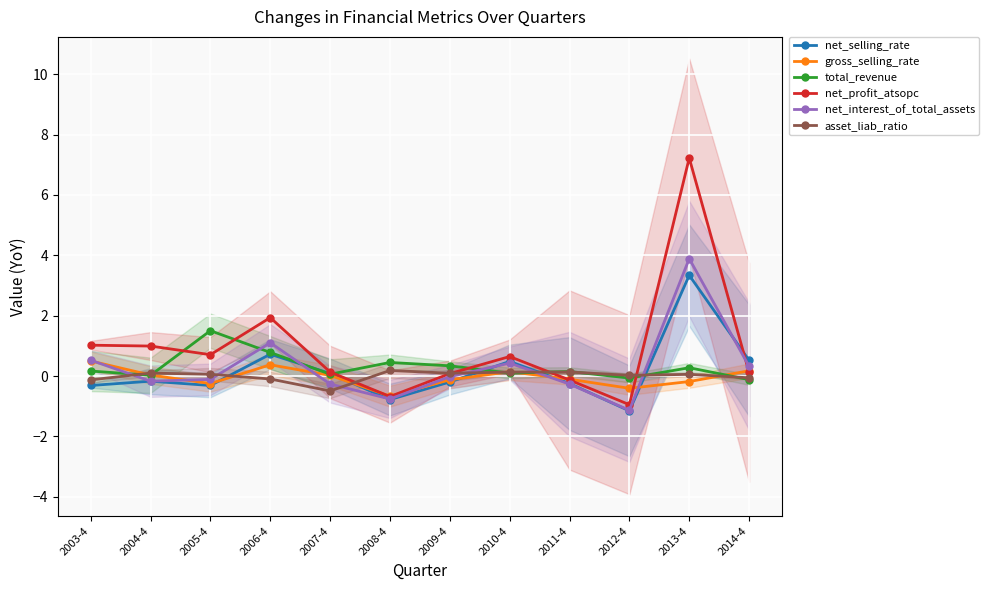

Reading left to right, extract all data points from this chart.

net_selling_rate: 2003-4=-0.3	2004-4=-0.2	2005-4=-0.3	2006-4=0.7	2007-4=0.1	2008-4=-0.8	2009-4=-0.2	2010-4=0.5	2011-4=-0.2	2012-4=-1.2	2013-4=3.3	2014-4=0.5
gross_selling_rate: 2003-4=0.5	2004-4=0.0	2005-4=-0.3	2006-4=0.4	2007-4=0.0	2008-4=-0.7	2009-4=-0.1	2010-4=0.1	2011-4=-0.1	2012-4=-0.4	2013-4=-0.2	2014-4=0.2
total_revenue: 2003-4=0.2	2004-4=0.0	2005-4=1.5	2006-4=0.8	2007-4=0.1	2008-4=0.4	2009-4=0.3	2010-4=0.1	2011-4=0.1	2012-4=-0.1	2013-4=0.3	2014-4=-0.1
net_profit_atsopc: 2003-4=1.0	2004-4=1.0	2005-4=0.7	2006-4=1.9	2007-4=0.1	2008-4=-0.7	2009-4=0.1	2010-4=0.6	2011-4=-0.1	2012-4=-1.0	2013-4=7.2	2014-4=0.1
net_interest_of_total_assets: 2003-4=0.5	2004-4=-0.2	2005-4=-0.1	2006-4=1.1	2007-4=-0.3	2008-4=-0.8	2009-4=-0.0	2010-4=0.4	2011-4=-0.3	2012-4=-1.1	2013-4=3.9	2014-4=0.3
asset_liab_ratio: 2003-4=-0.1	2004-4=0.1	2005-4=0.1	2006-4=-0.1	2007-4=-0.5	2008-4=0.2	2009-4=0.1	2010-4=0.1	2011-4=0.1	2012-4=0.0	2013-4=0.1	2014-4=-0.1